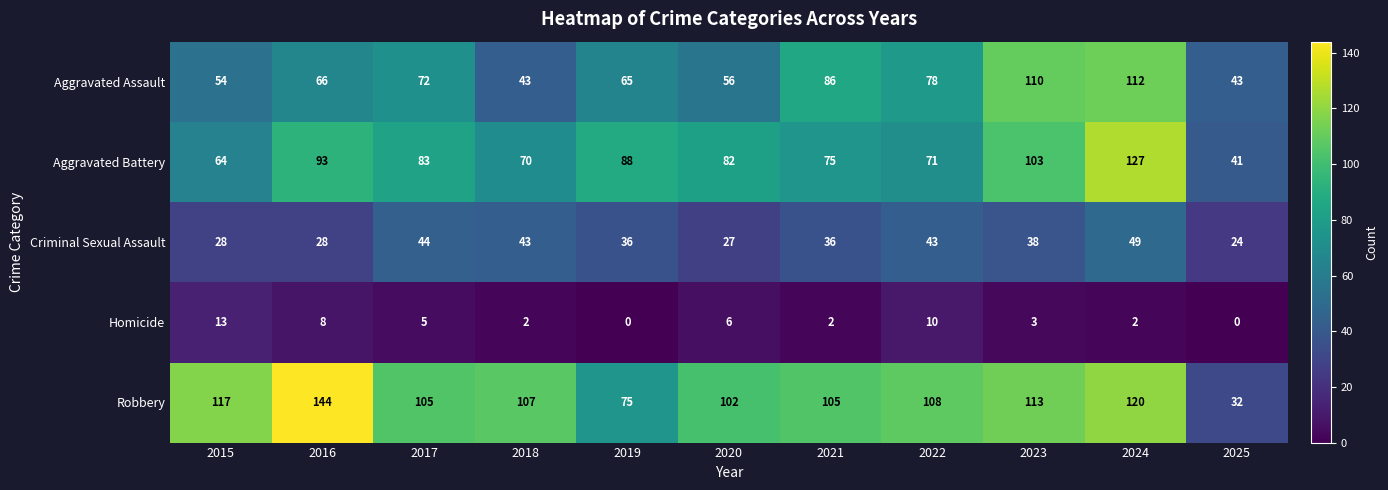

True or false: Homicide has a value of 10 at 2022.

True